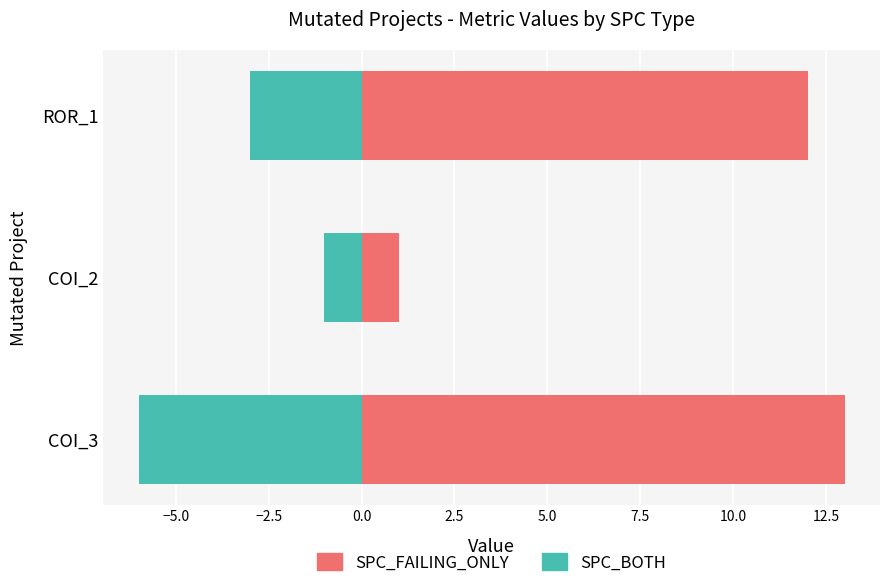

Reading left to right, extract all data points from this chart.

SPC_FAILING_ONLY: 13	1	12
SPC_BOTH: -6	-1	-3